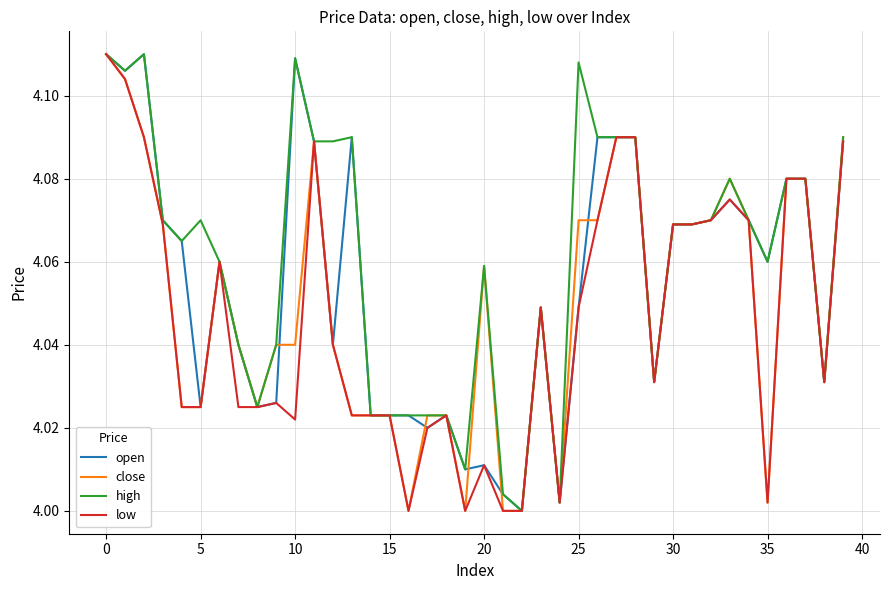

How many lines are shown in the chart?

4